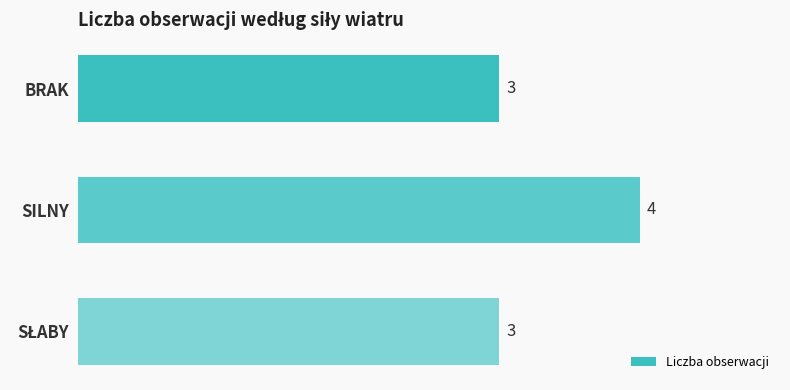

Are the bars grouped side by side (vs. stacked)?

No